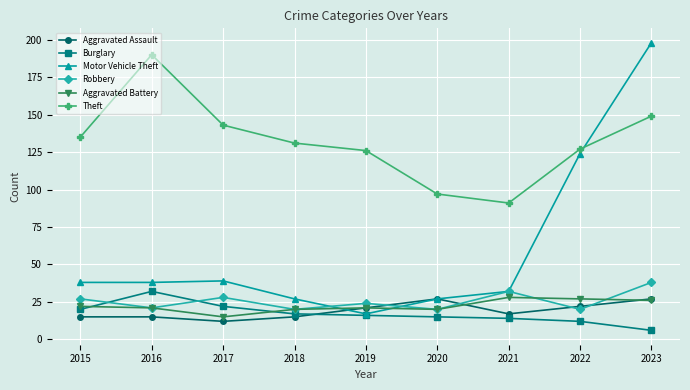

How many values in the Motor Vehicle Theft series are below 38?

4